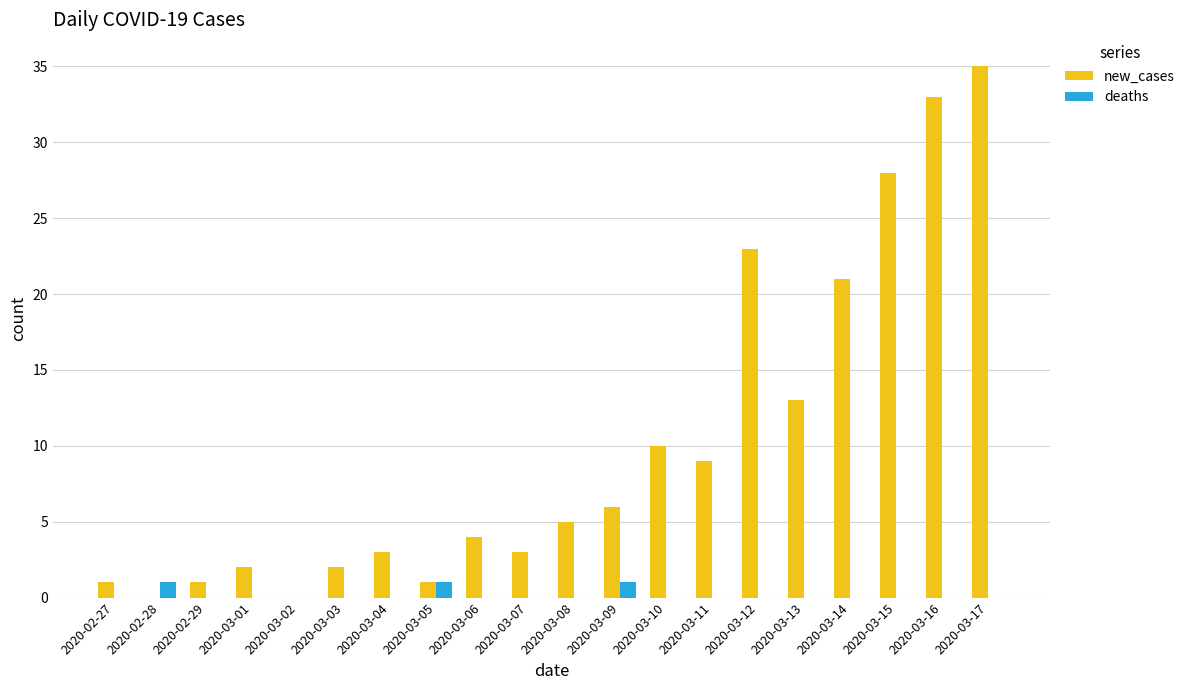

Reading right to left, transcribe all the data shown in this chart.

new_cases: 2020-03-17=35	2020-03-16=33	2020-03-15=28	2020-03-14=21	2020-03-13=13	2020-03-12=23	2020-03-11=9	2020-03-10=10	2020-03-09=6	2020-03-08=5	2020-03-07=3	2020-03-06=4	2020-03-05=1	2020-03-04=3	2020-03-03=2	2020-03-02=0	2020-03-01=2	2020-02-29=1	2020-02-28=0	2020-02-27=1
deaths: 2020-03-17=0	2020-03-16=0	2020-03-15=0	2020-03-14=0	2020-03-13=0	2020-03-12=0	2020-03-11=0	2020-03-10=0	2020-03-09=1	2020-03-08=0	2020-03-07=0	2020-03-06=0	2020-03-05=1	2020-03-04=0	2020-03-03=0	2020-03-02=0	2020-03-01=0	2020-02-29=0	2020-02-28=1	2020-02-27=0